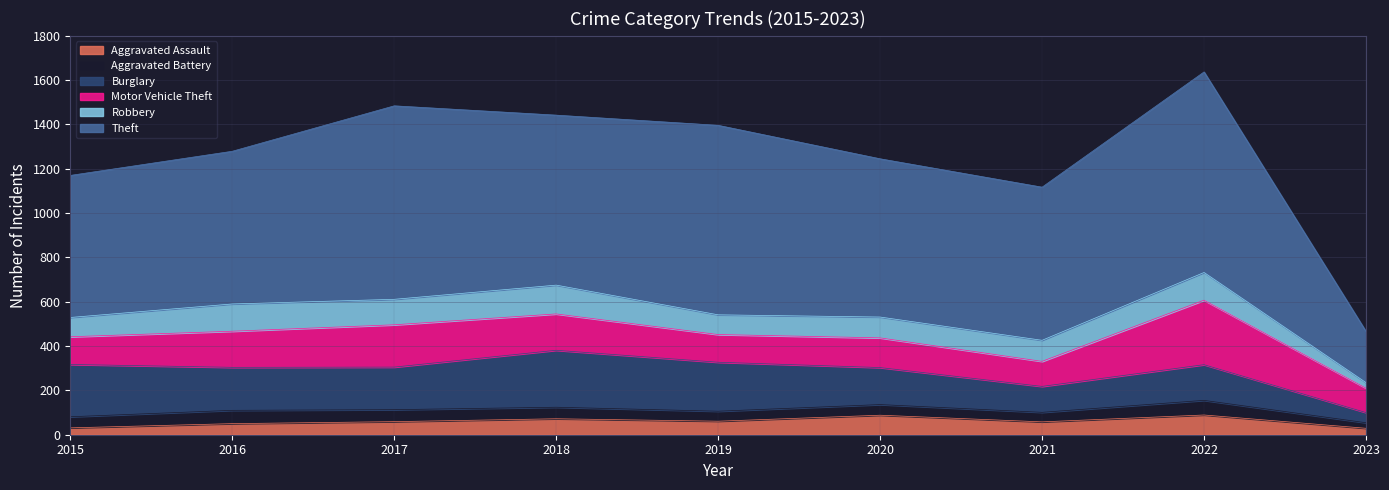

What is the value of the Burglary point at the 9th from the left?

46